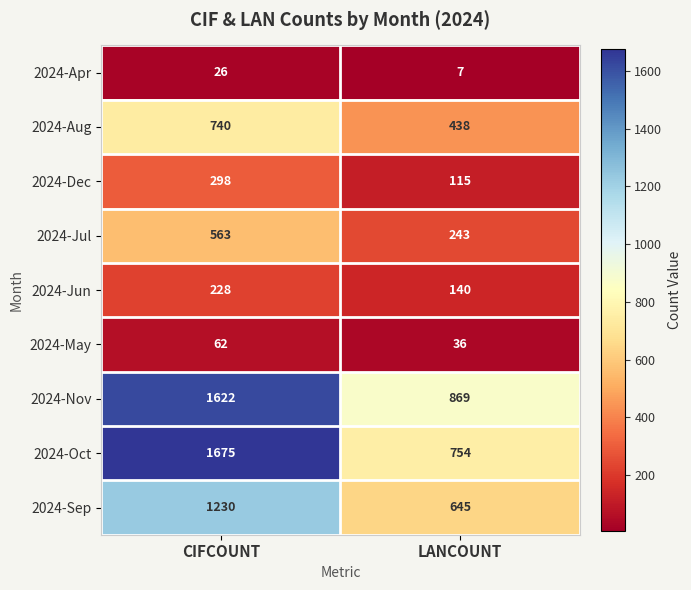

Reading left to right, what are all the values shown in this chart?

2024-Apr: CIFCOUNT=26	LANCOUNT=7
2024-Aug: CIFCOUNT=740	LANCOUNT=438
2024-Dec: CIFCOUNT=298	LANCOUNT=115
2024-Jul: CIFCOUNT=563	LANCOUNT=243
2024-Jun: CIFCOUNT=228	LANCOUNT=140
2024-May: CIFCOUNT=62	LANCOUNT=36
2024-Nov: CIFCOUNT=1622	LANCOUNT=869
2024-Oct: CIFCOUNT=1675	LANCOUNT=754
2024-Sep: CIFCOUNT=1230	LANCOUNT=645